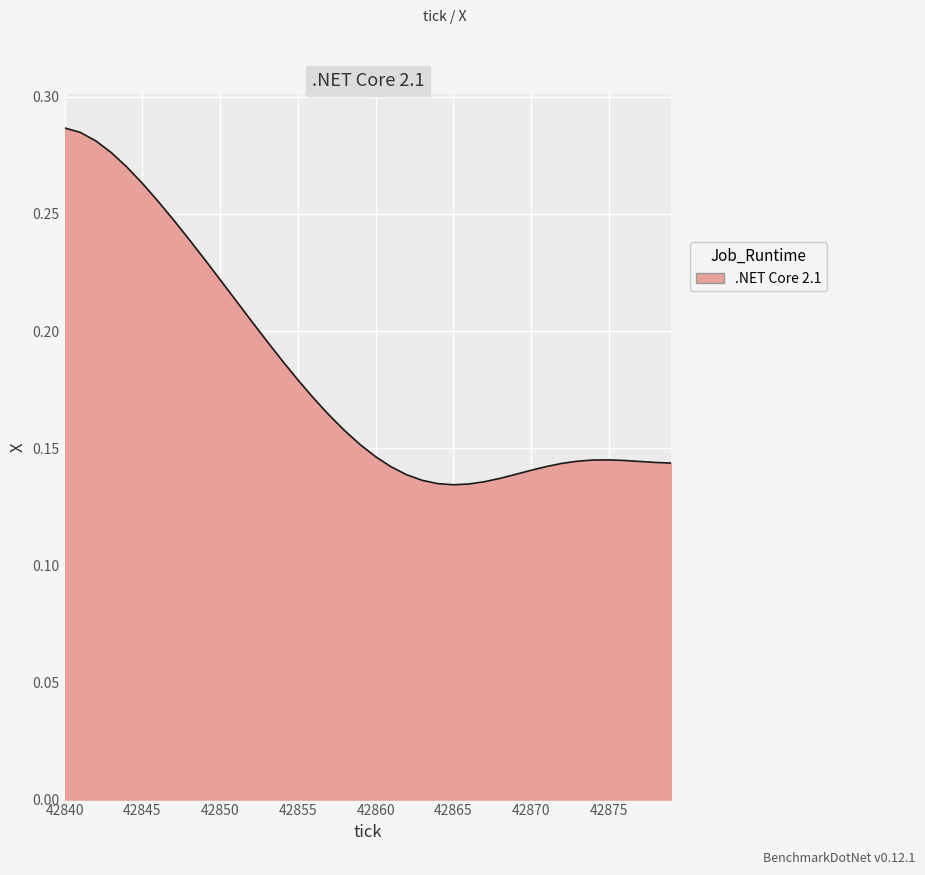

At which category does the chart reach its peak across all series?

42840